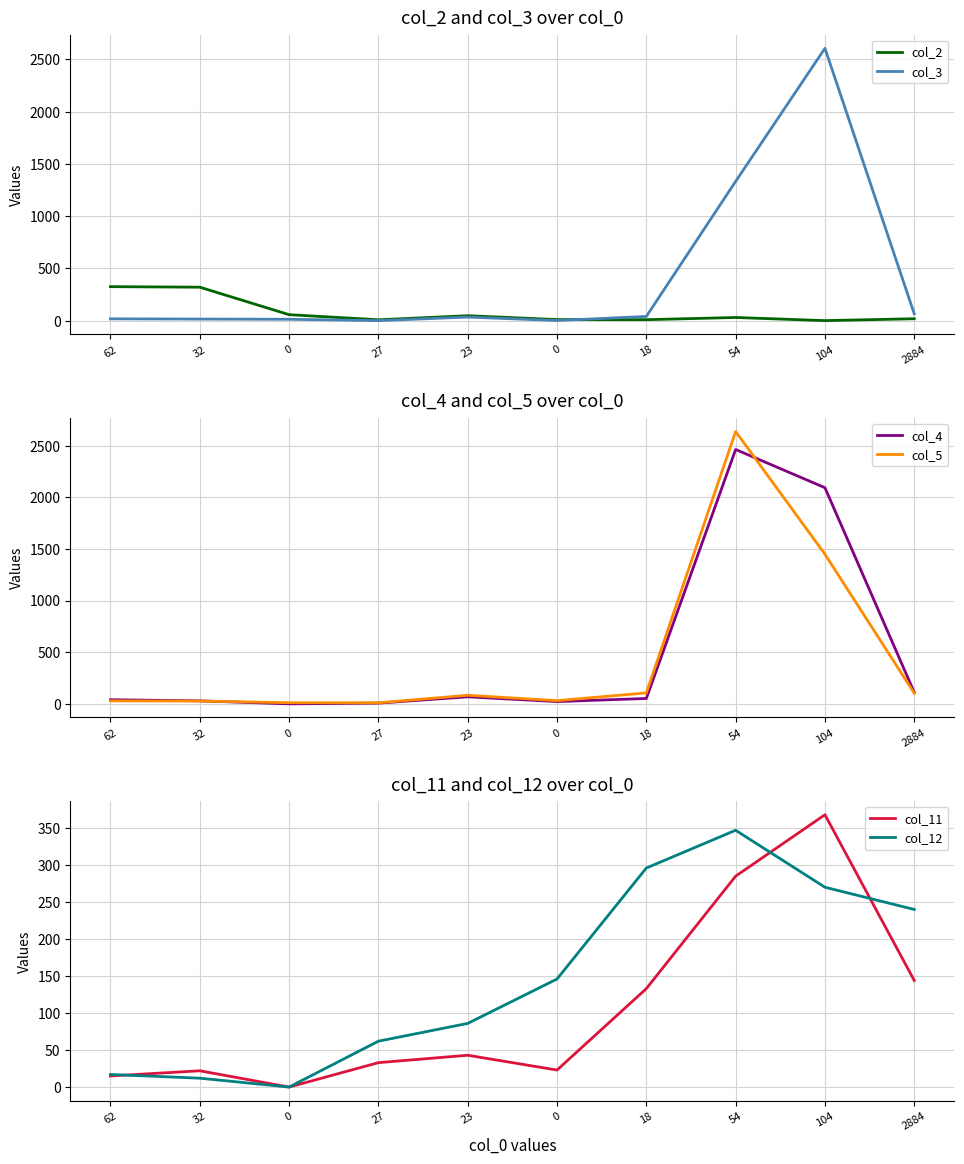

Where is the first local minimum for col_5?

27